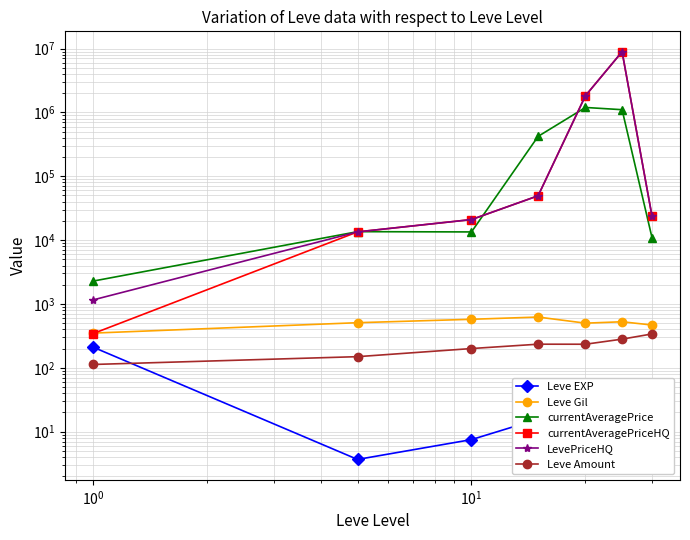

What is the difference between the second highest and minimum values in the Leve EXP series?

43.3